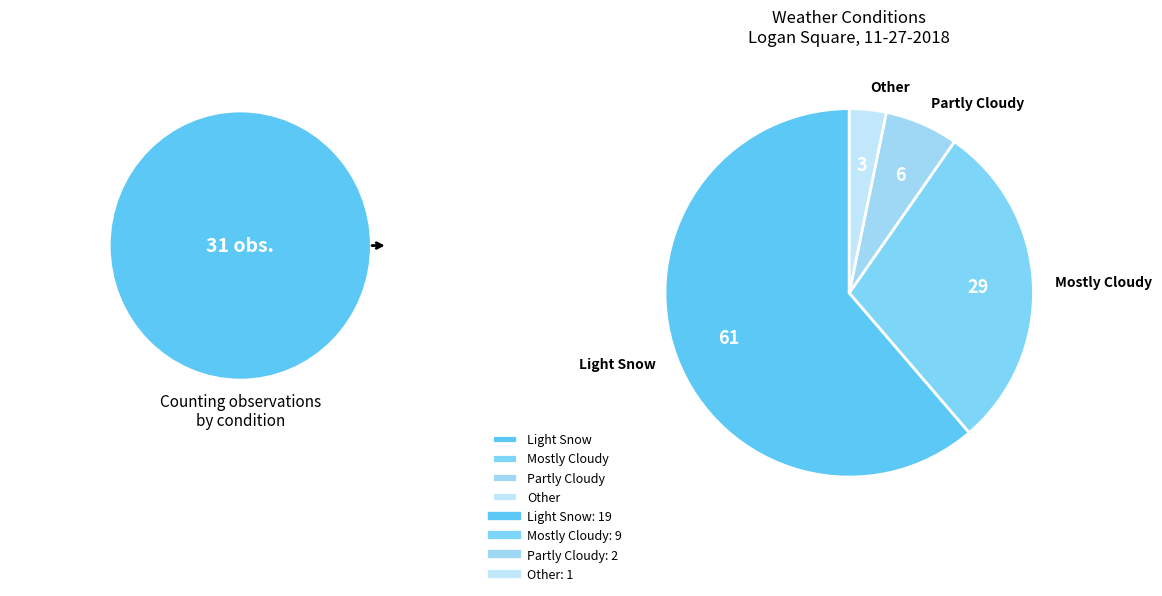

What is the largest slice in the pie chart?

Light Snow